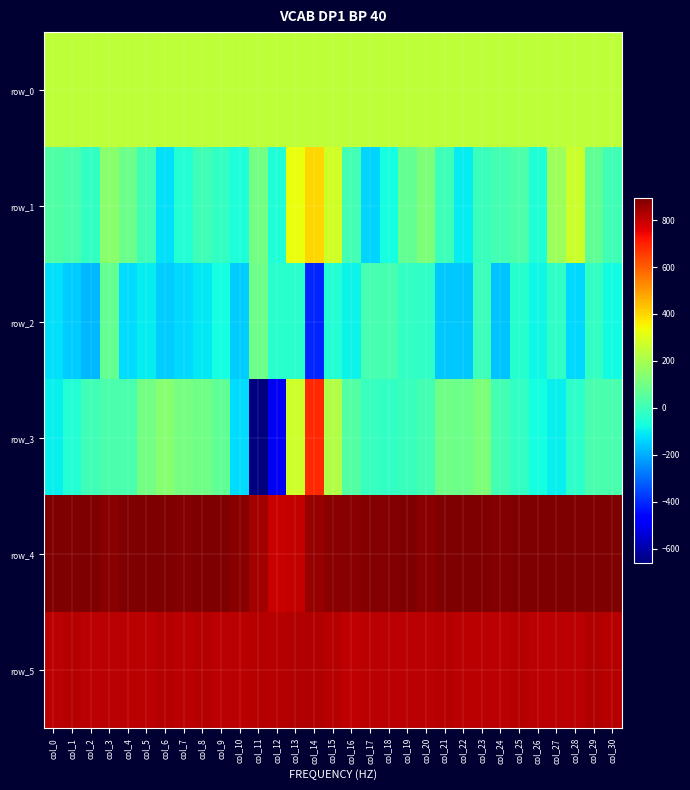

What is the difference between the row_4 values at col_24 and col_20?

3.0